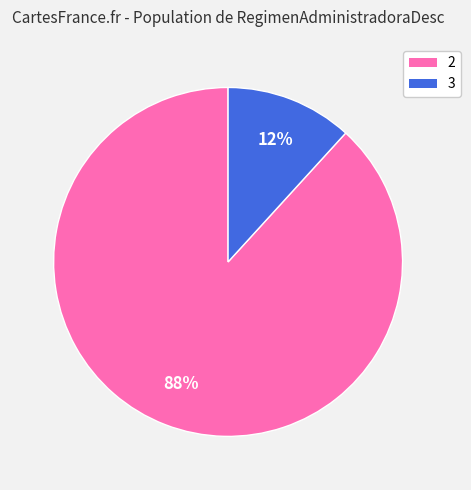

To the nearest percent, what is the average slice percentage?

50%